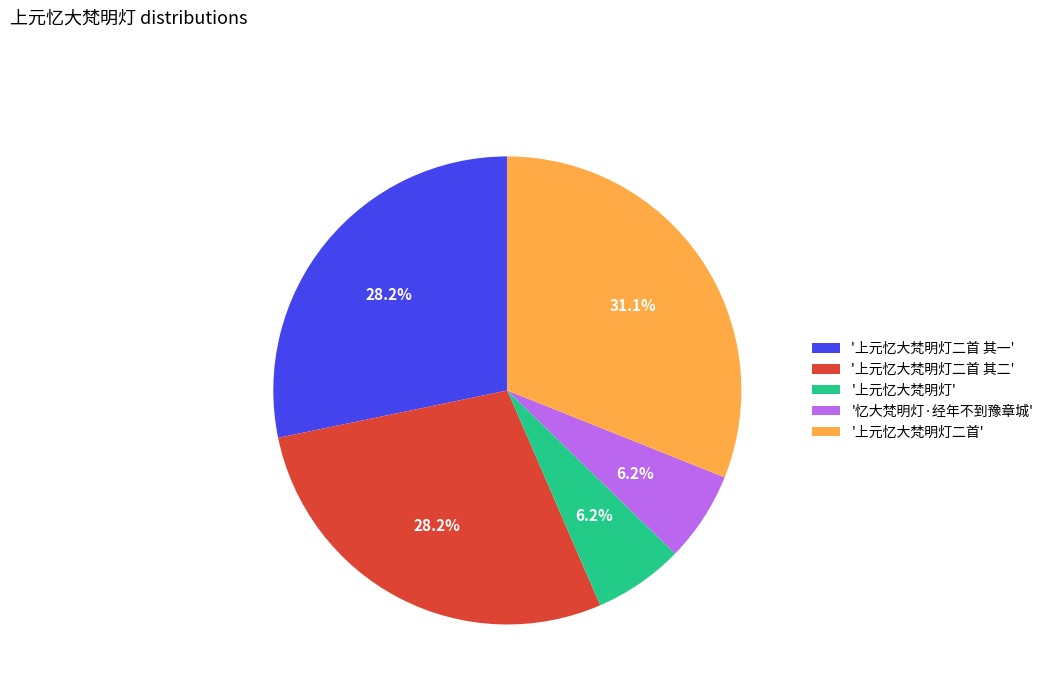

Is '上元忆大梵明灯' the majority of the pie?

No